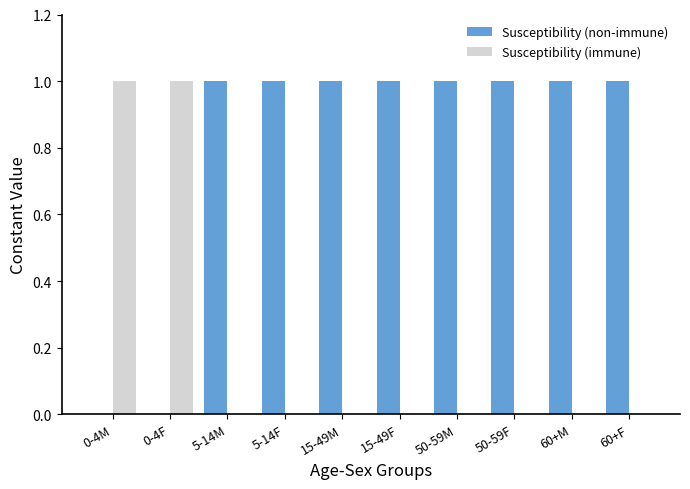

What is the sum of all Susceptibility (non-immune) values?

8